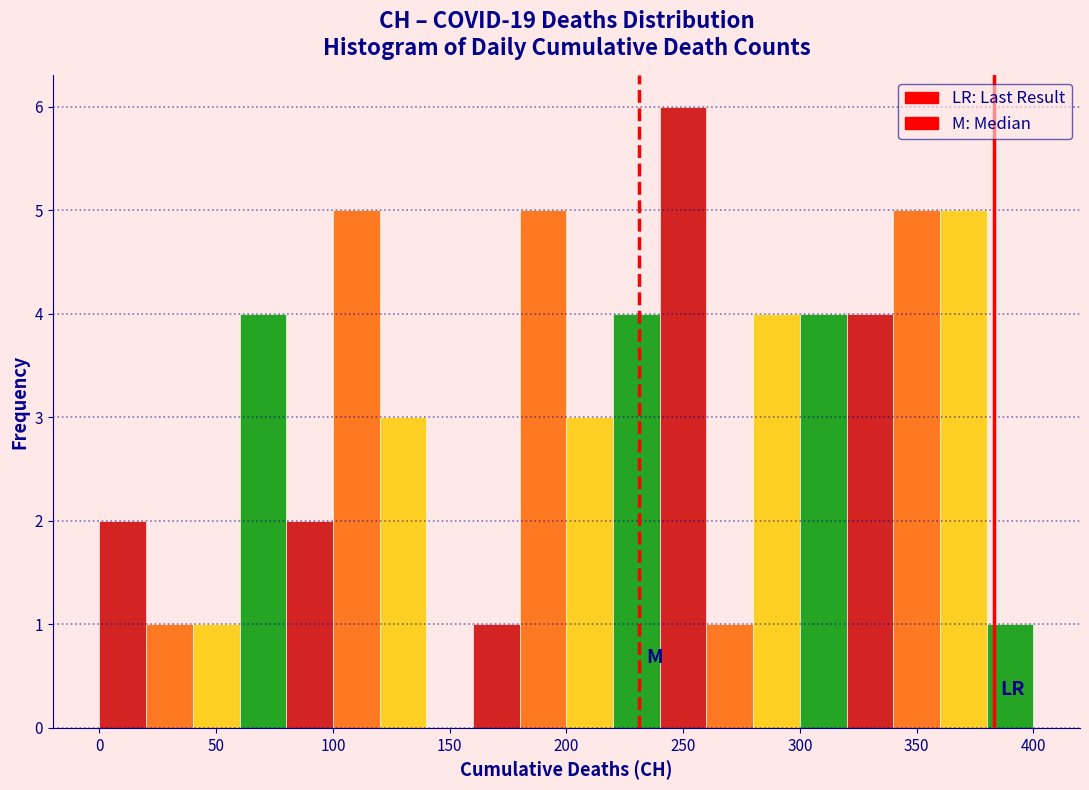

How tall is the bar that spans 340 to 360 on the x-axis? The values are not printed on the chart, so give them approximately, as read against the axis.

5